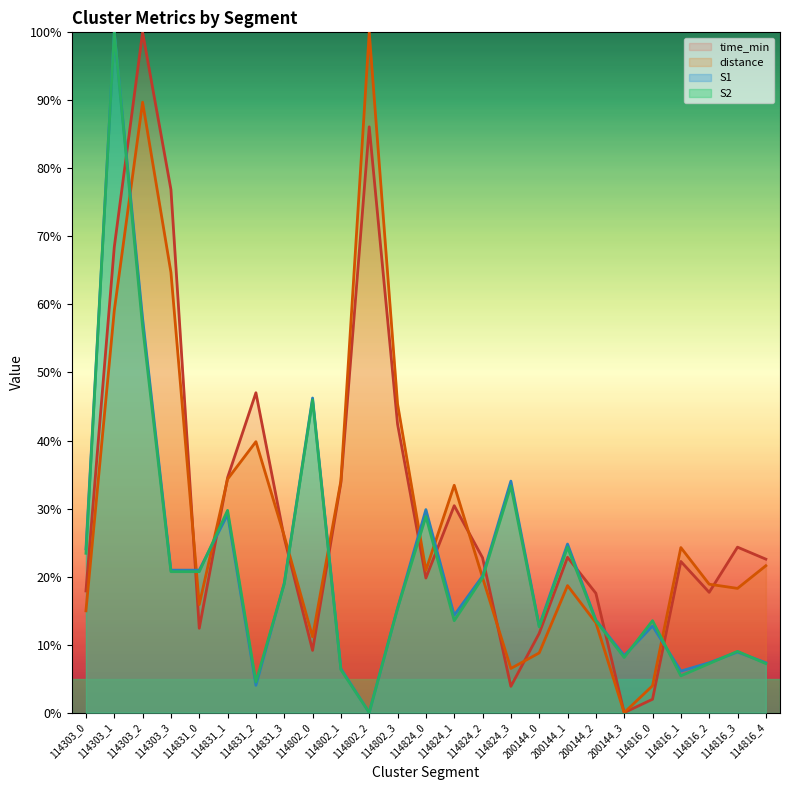

What is the highest value of the time_min series?

1.0